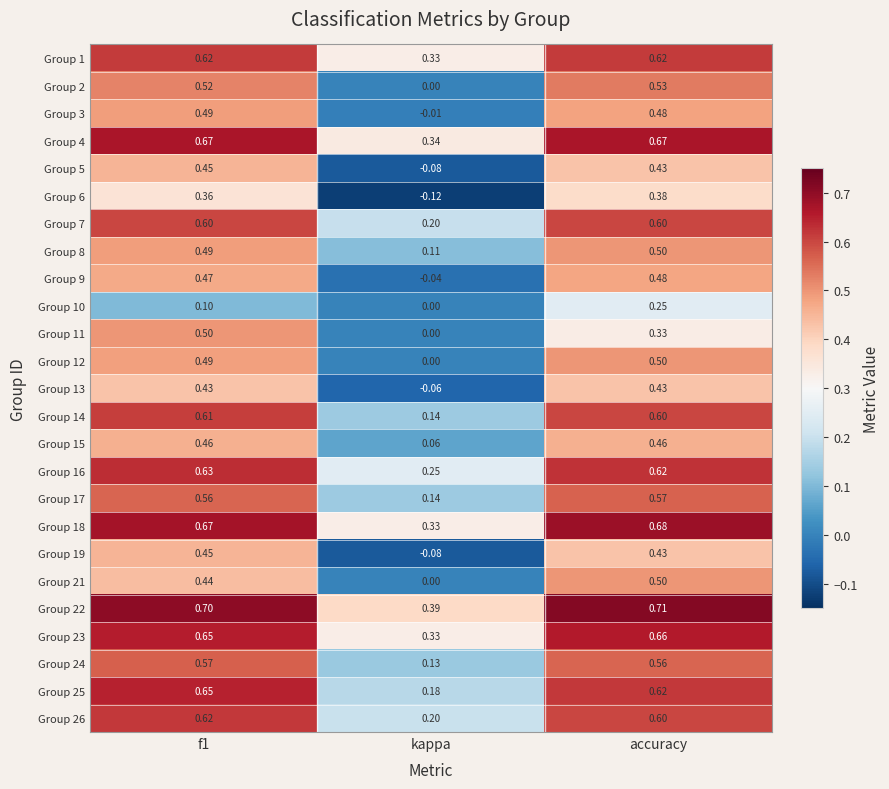

Which category has the highest value in the Group 22 series?

accuracy